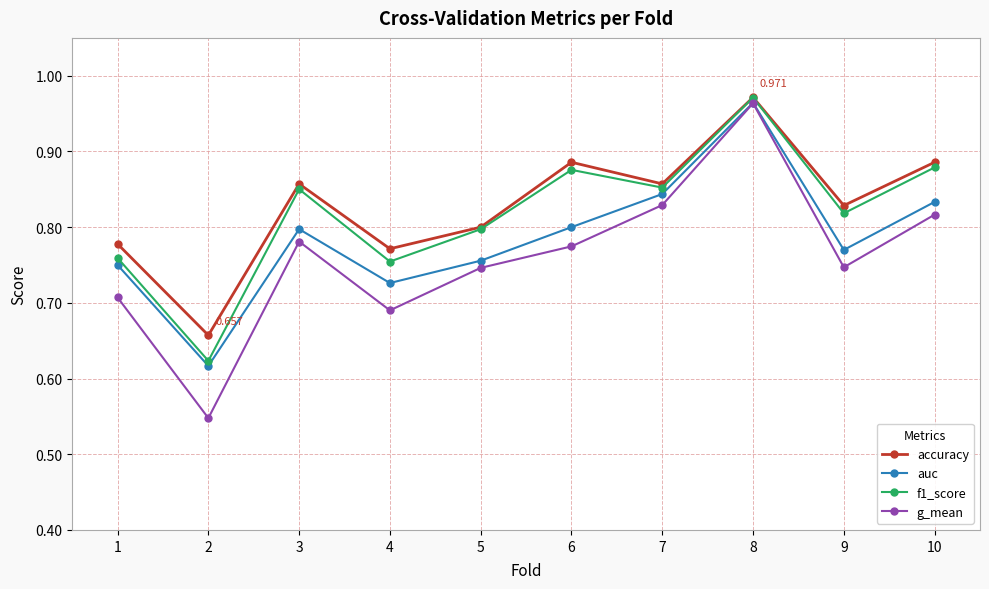

True or false: auc and accuracy cross at least once.

False